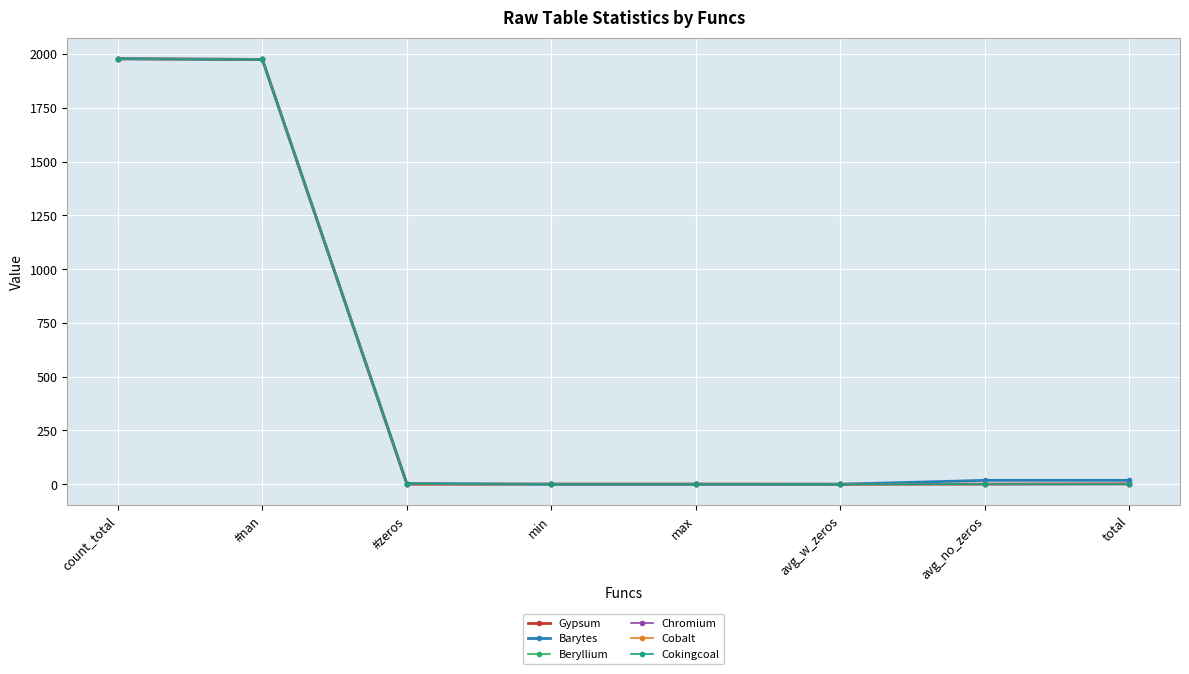

Does the chart have visible grid lines?

Yes